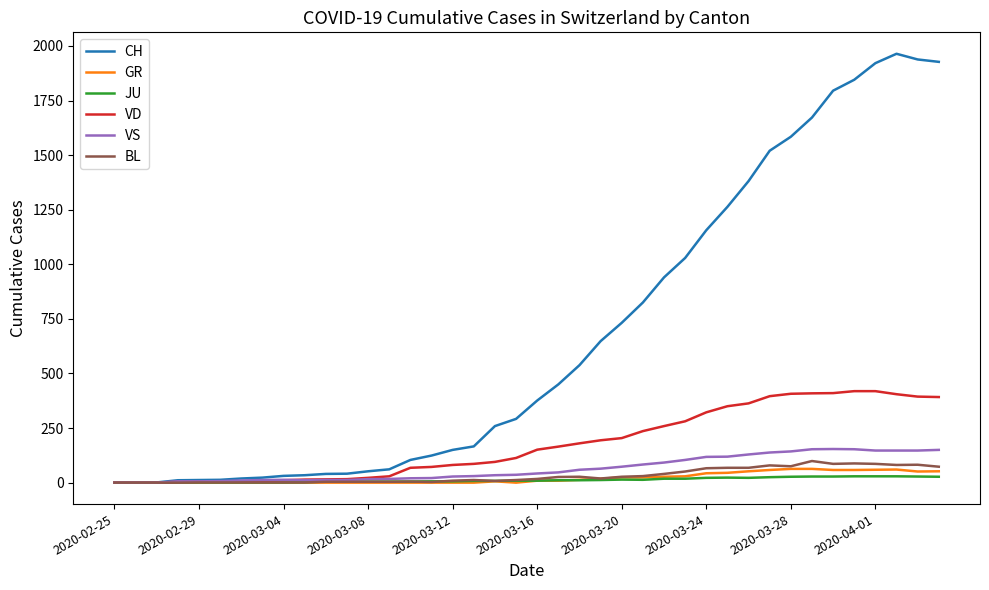

List the series in order of their peak value, highest first.

CH, VD, VS, BL, GR, JU